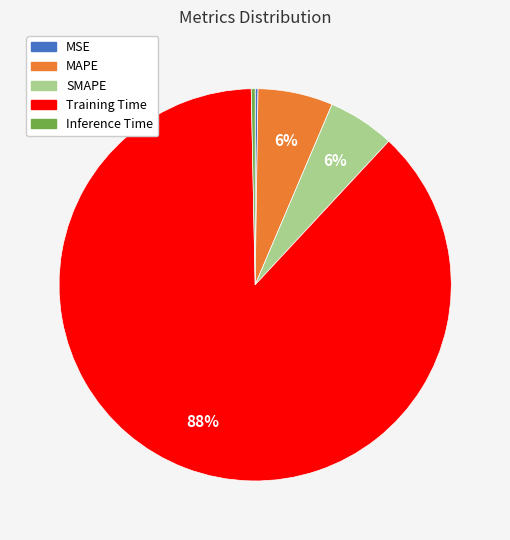

Is there a majority slice in this chart?

Yes